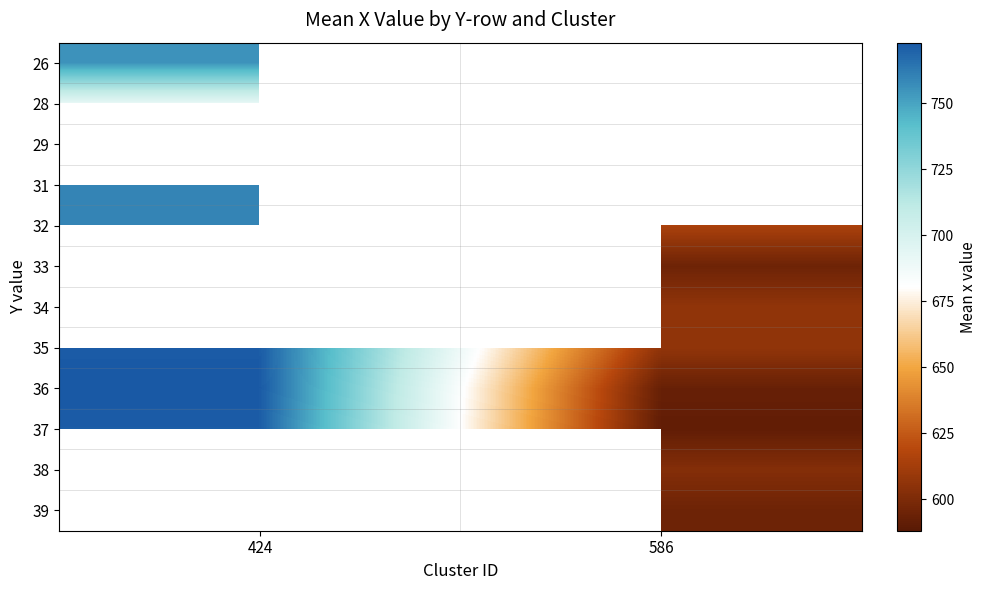

Is it true that 33 equals 595.0 at 586?

True